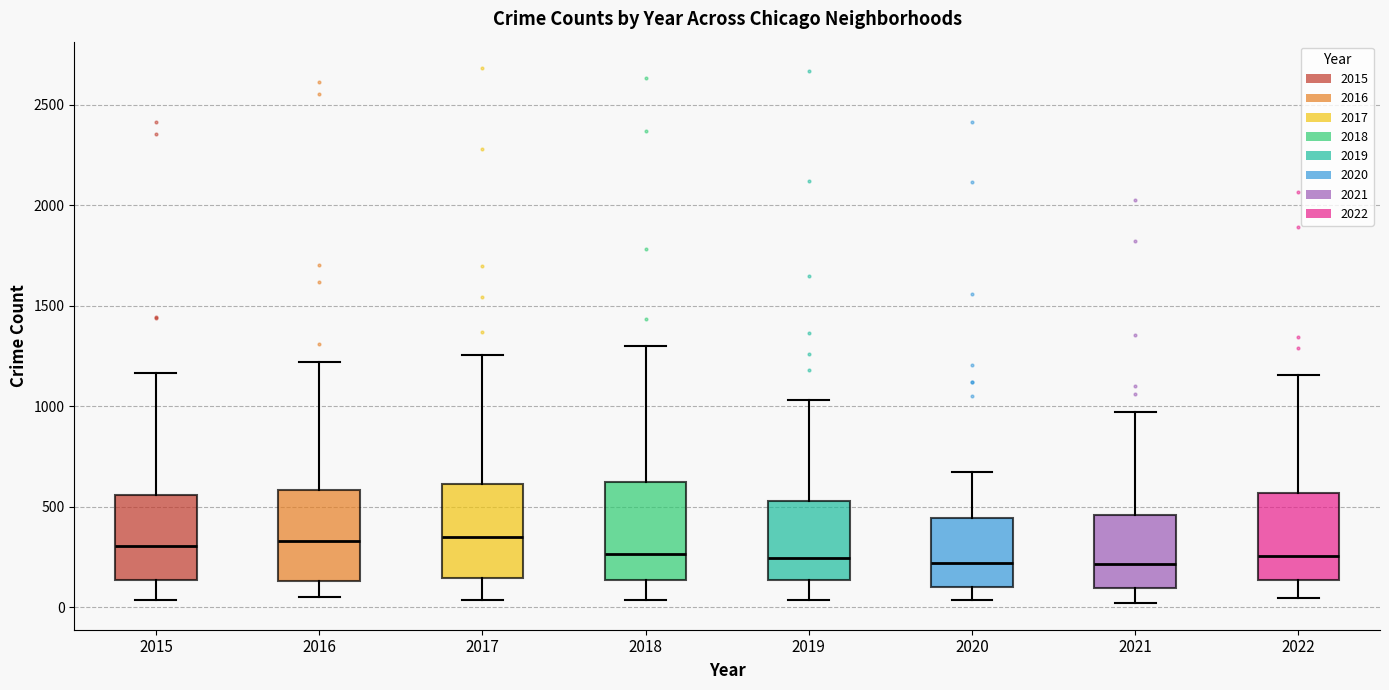

Where does the lower whisker of the box at x = 2019 end on the y-axis? The values are not printed on the chart, so give them approximately, as read against the axis.

50